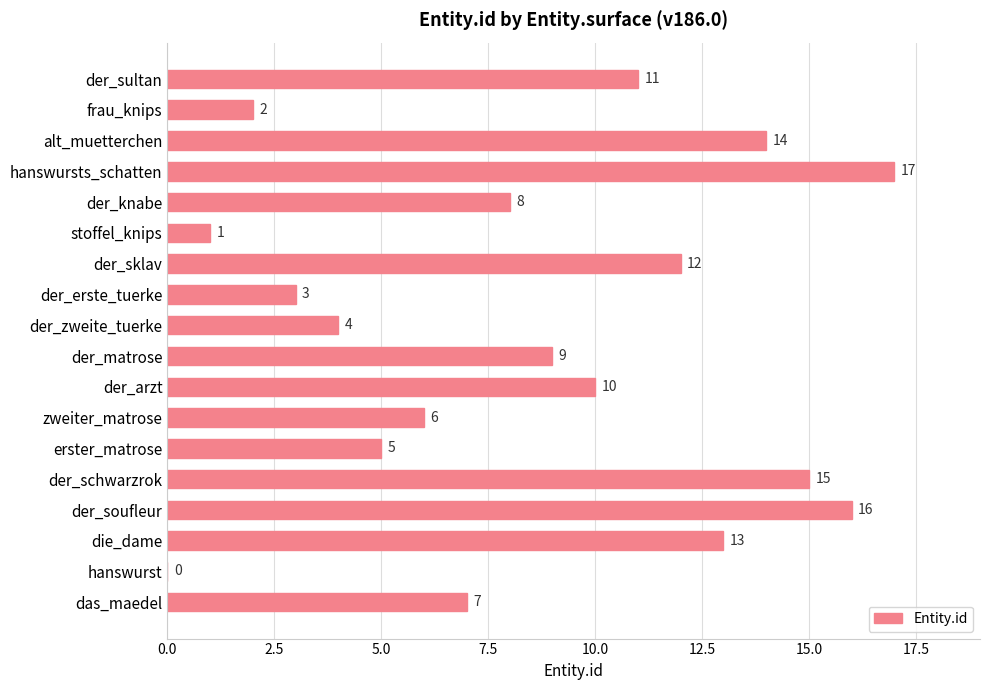

Between die_dame and der_knabe, which is larger?

die_dame